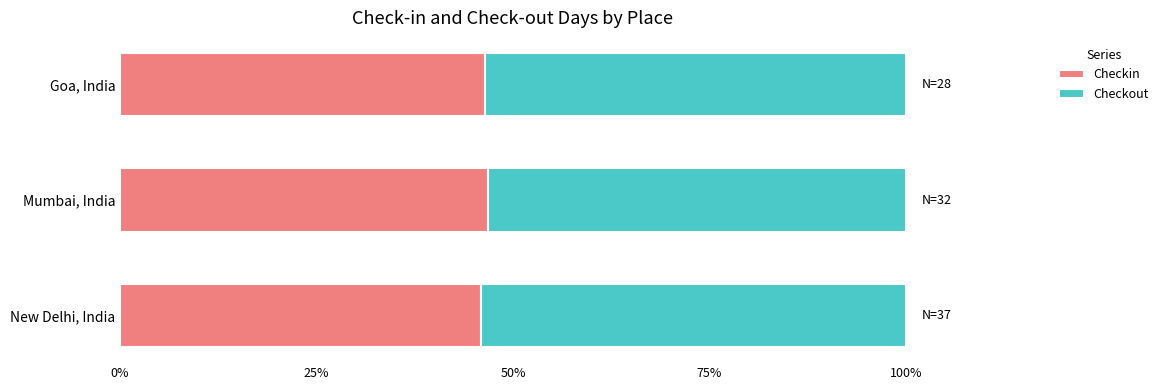

What is the maximum value for Checkin?

46.9